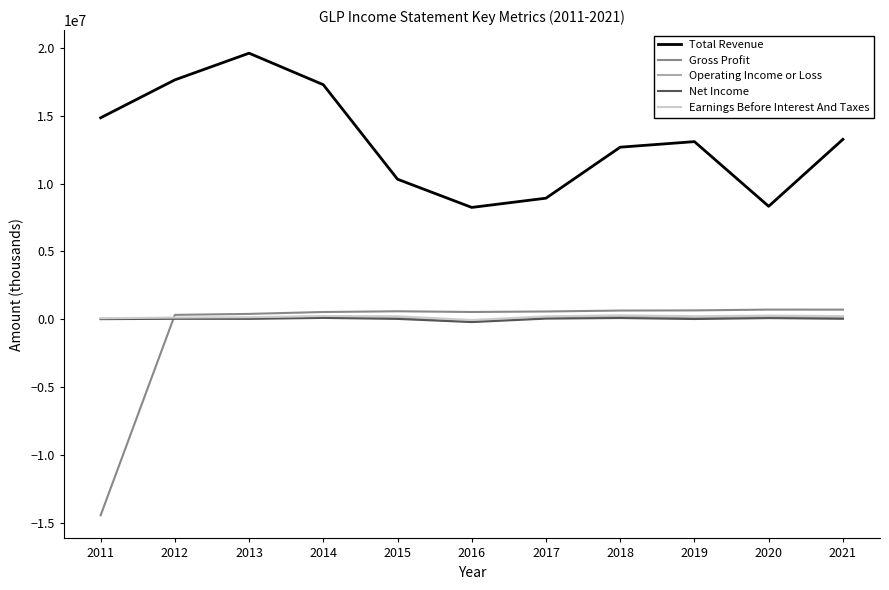

How many lines are shown in the chart?

5